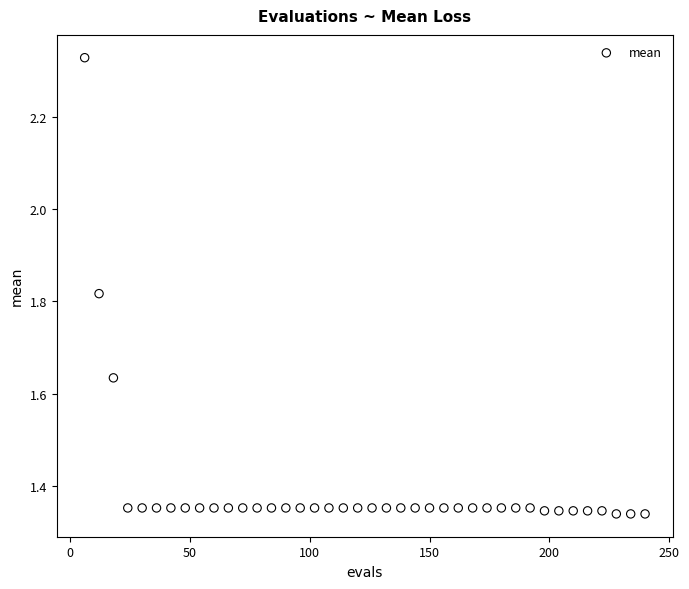

What is the range of X values (max minus min)?

234.0